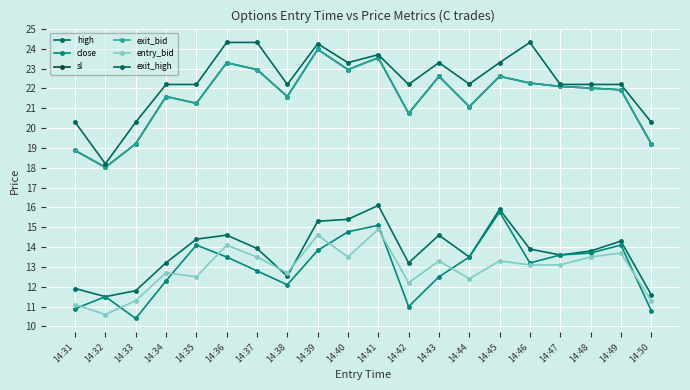

How many data points in sl are above 22?

10